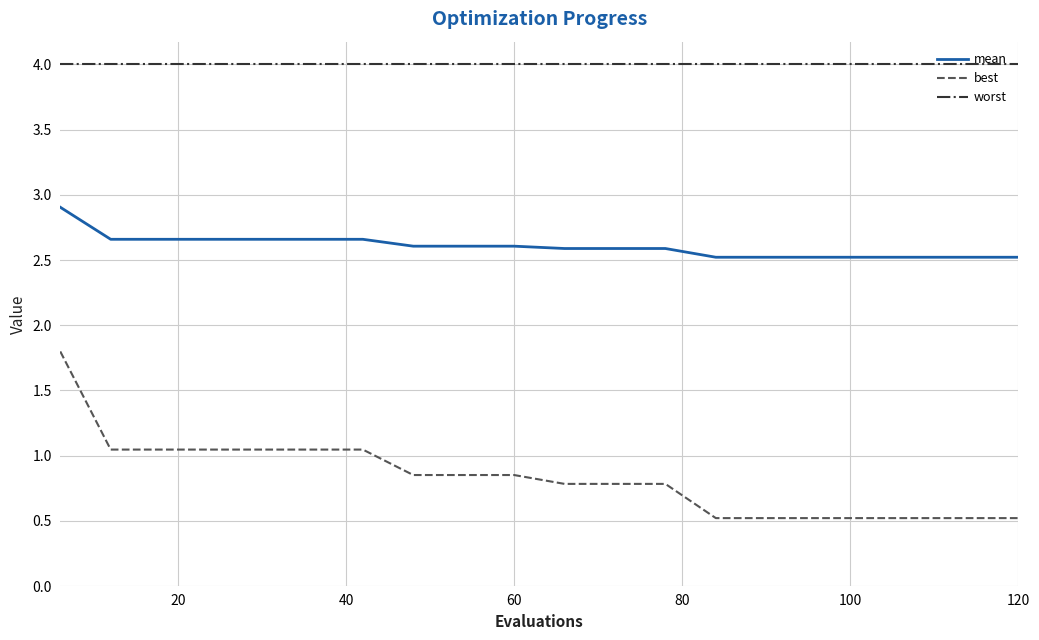

List the series in order of their overall mean, lowest first.

best, mean, worst